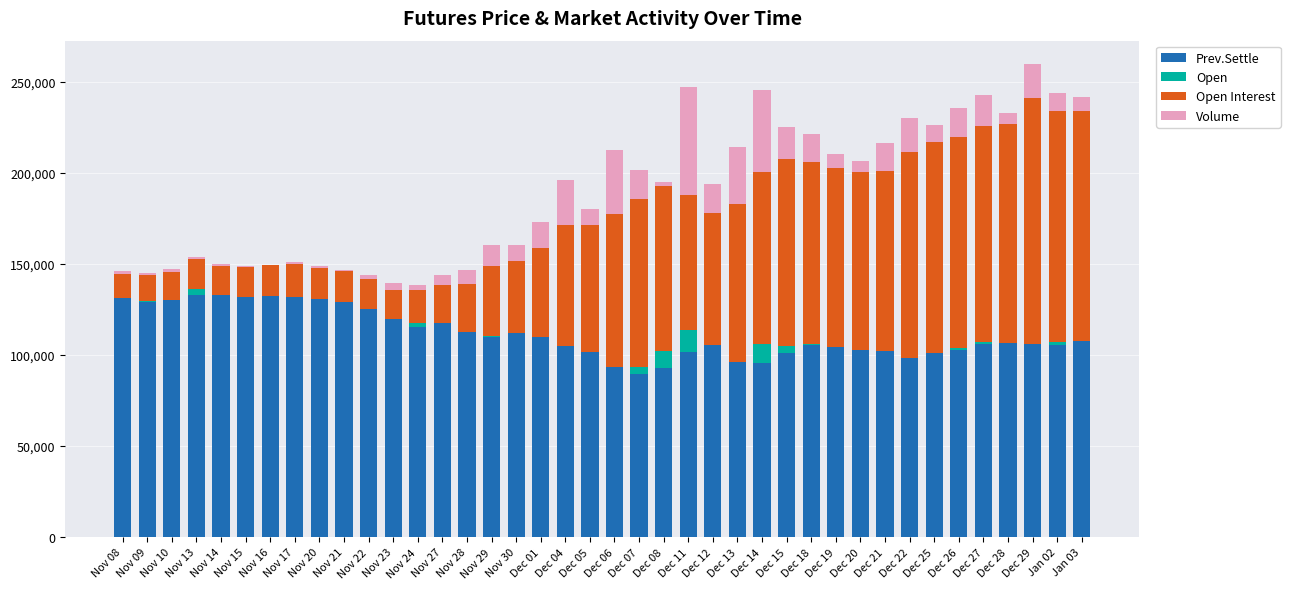

How many series are shown in this chart?

4